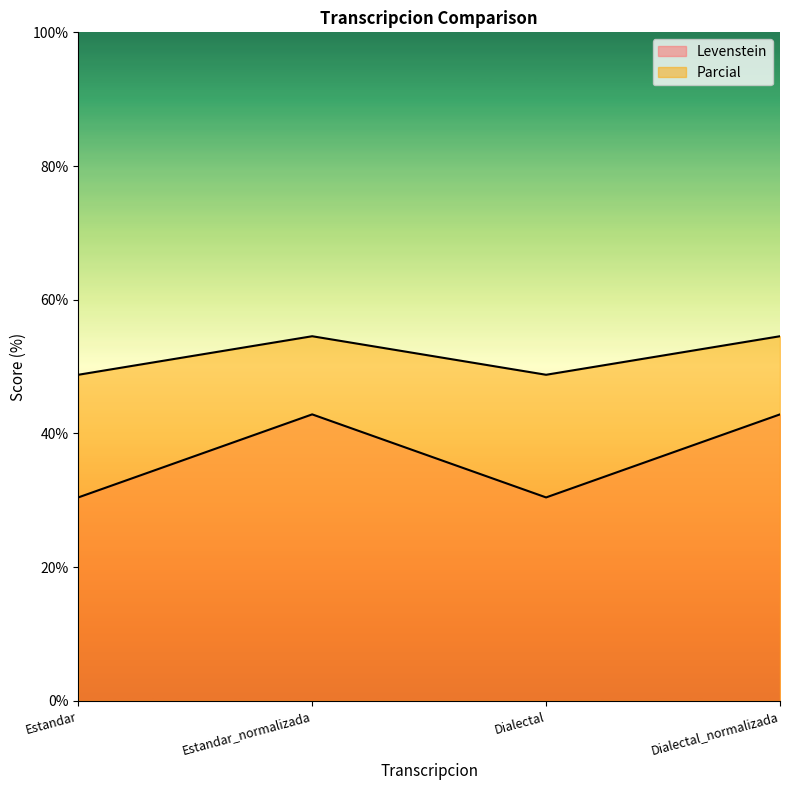

True or false: Parcial and Levenstein cross at least once.

False